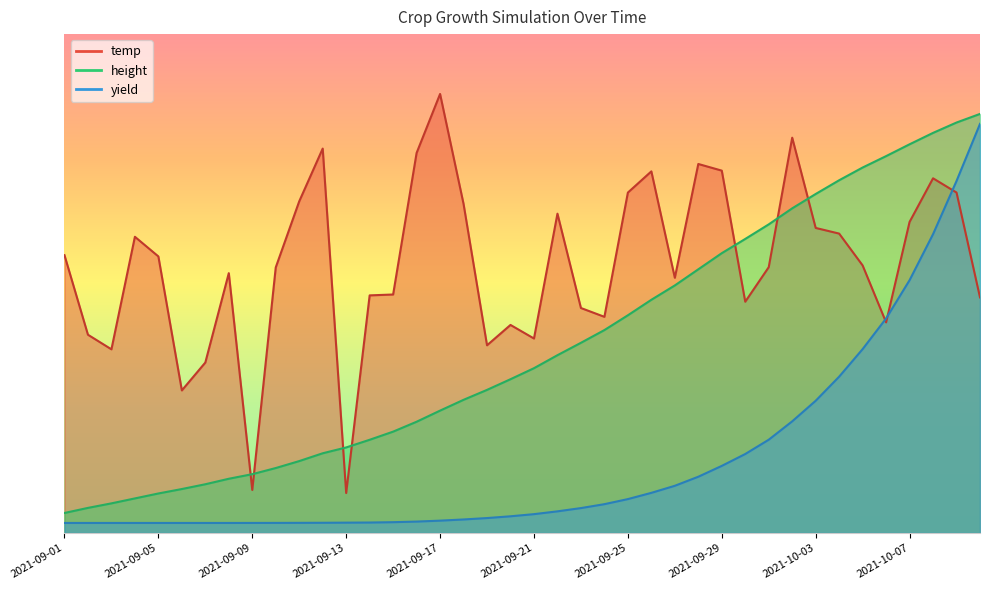

True or false: yield has a value of 0.6 at 2021-09-16.

True